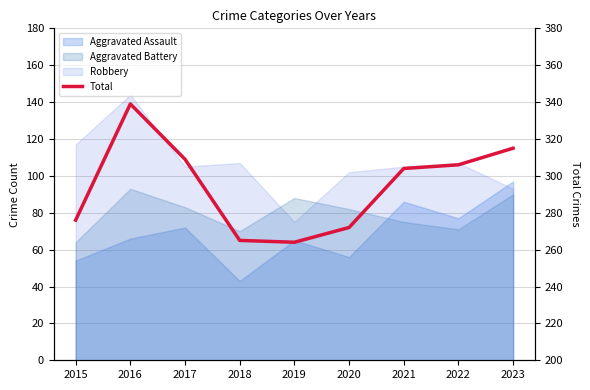

True or false: the data shows 182 at 2018.

False